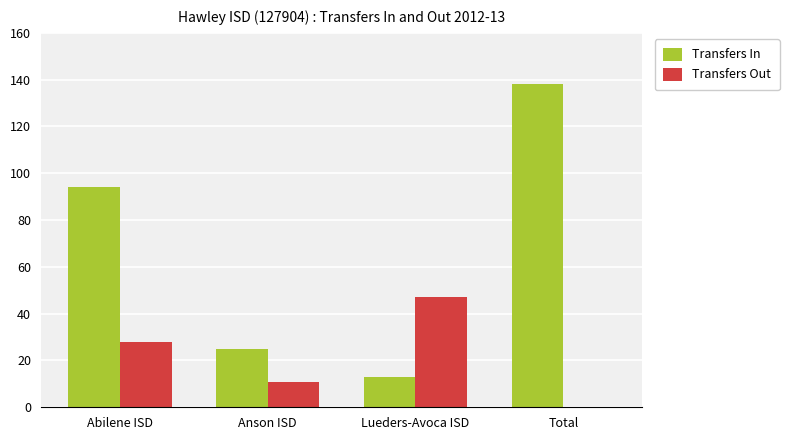

Which series has the widest spread of values?

Transfers In